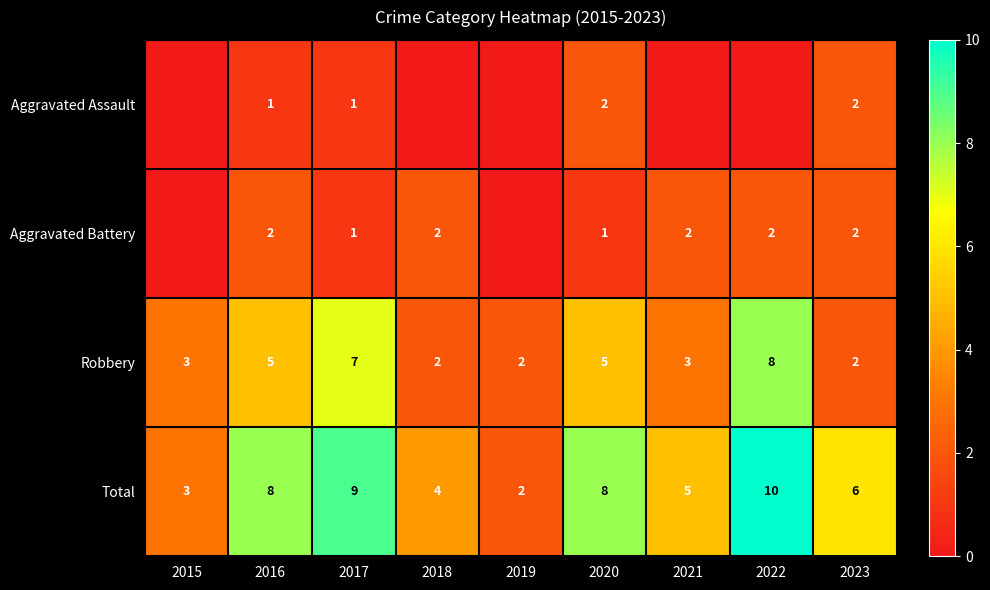

Which has a higher value, 2023 or 2016?

2023